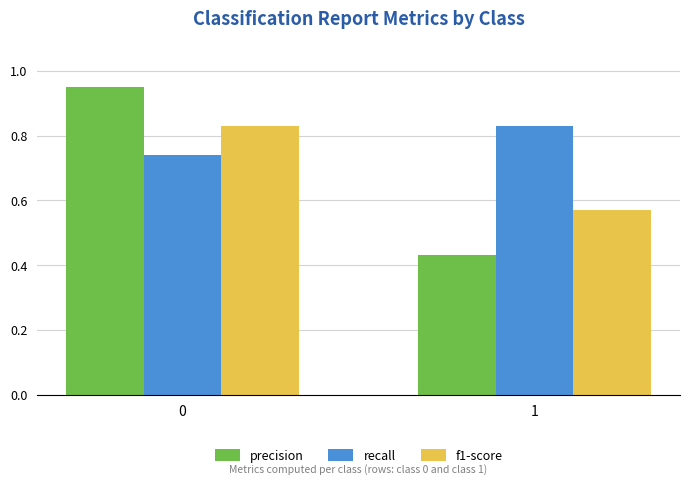

How many groups of bars are there?

2